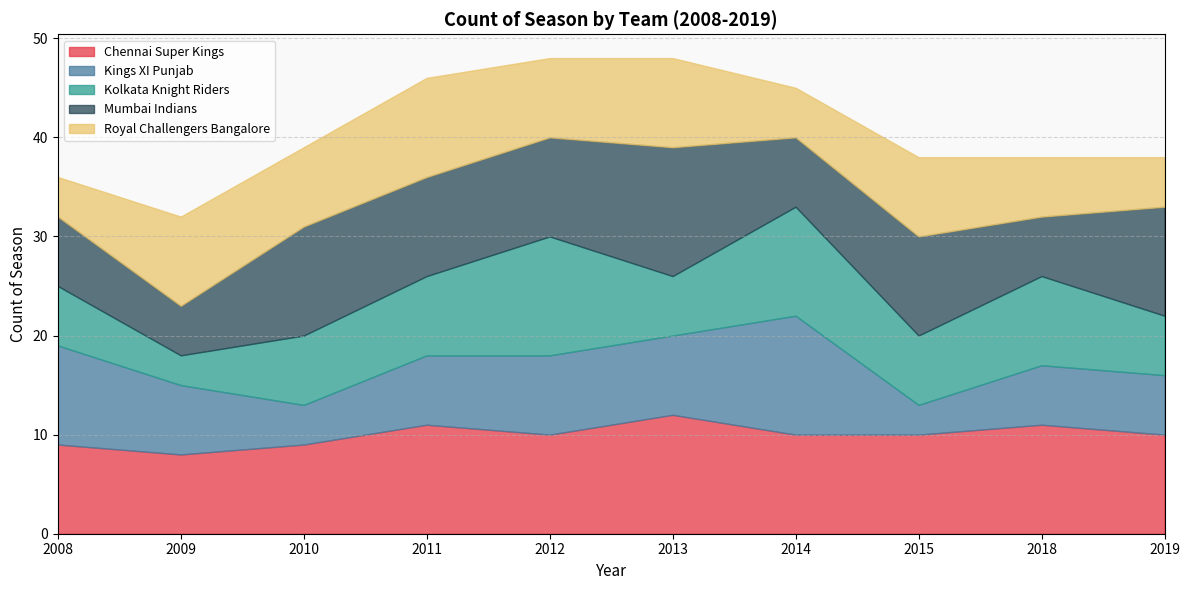

Count the number of categories in the chart.

10